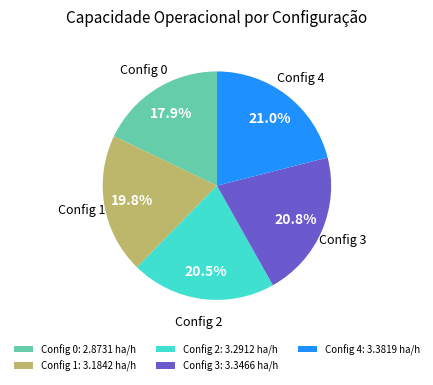

Is there any slice that represents more than half of the pie?

No